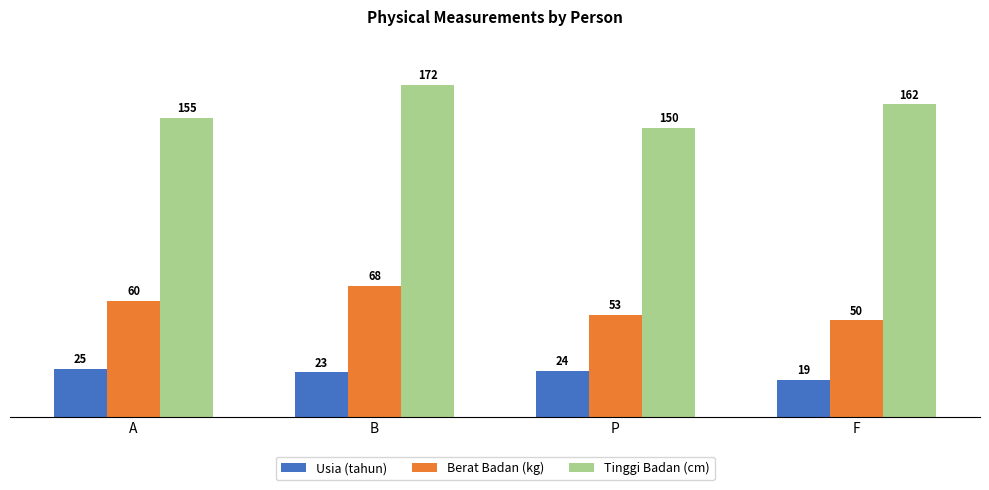

What is the total value across all series at A?

240